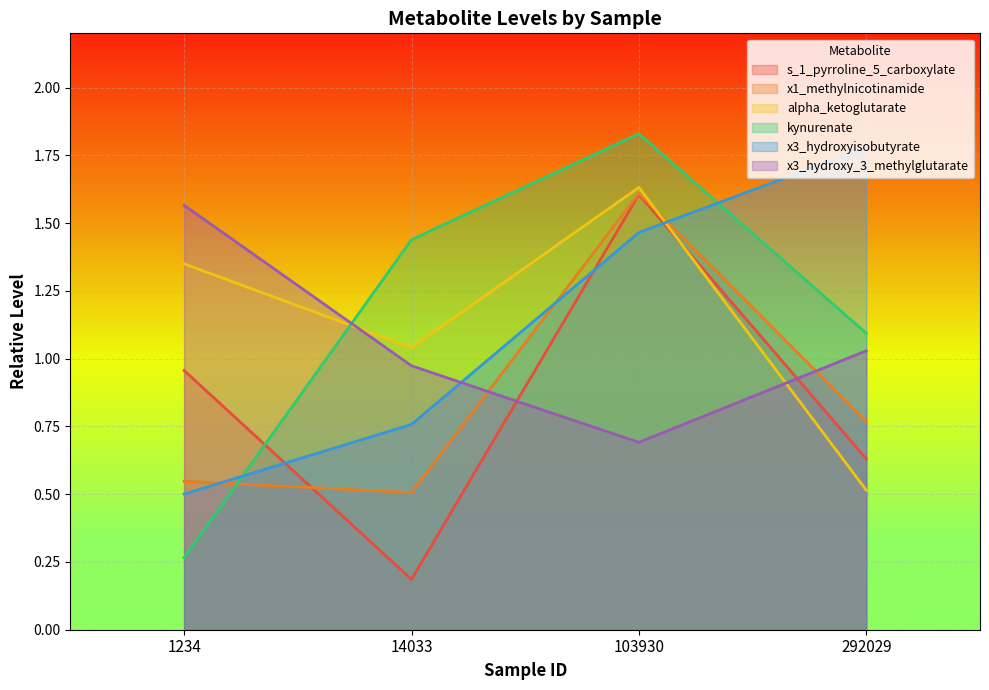

What is the difference between the highest and lowest values at 1234?

1.3